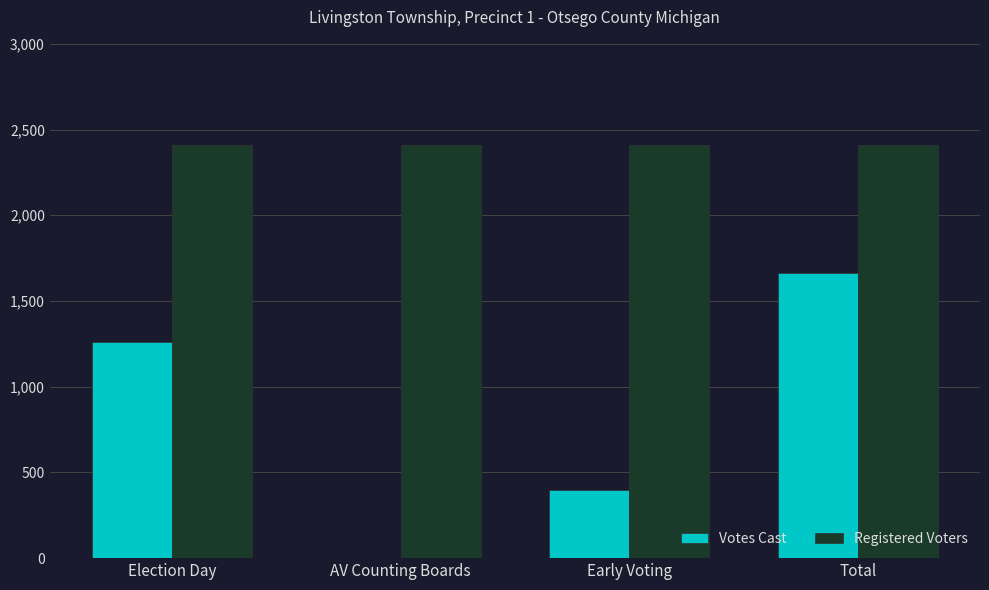

Are the bars grouped side by side (vs. stacked)?

Yes